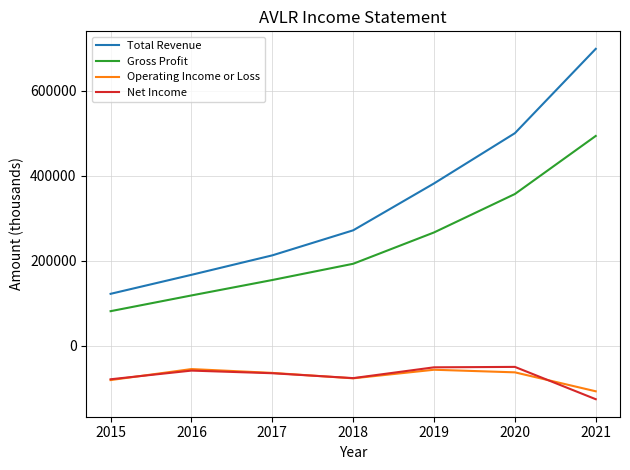

At how many categories does at least one series exceed 399472?

2